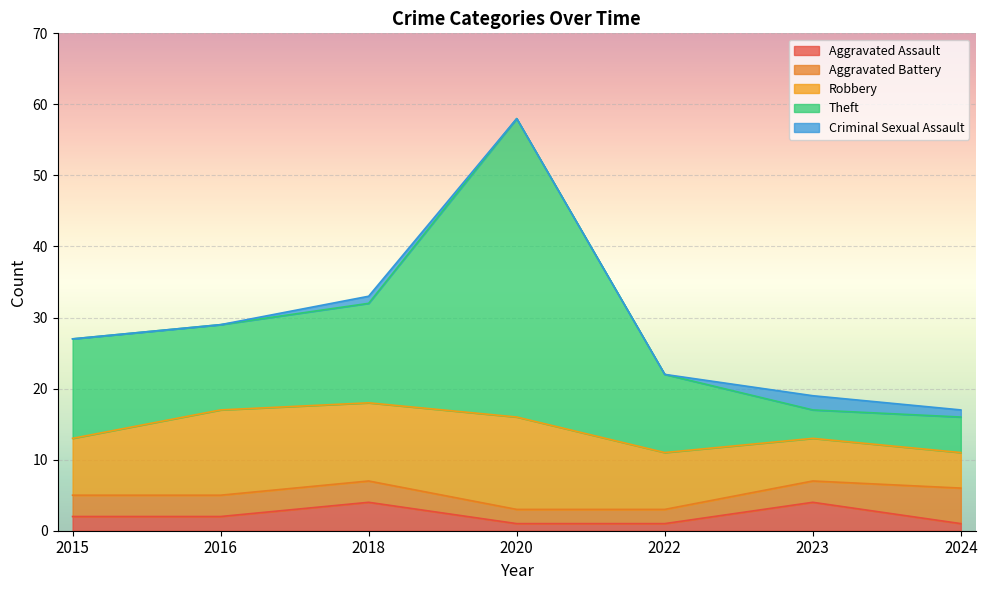

True or false: Criminal Sexual Assault has more than 1 interior local peaks.

True